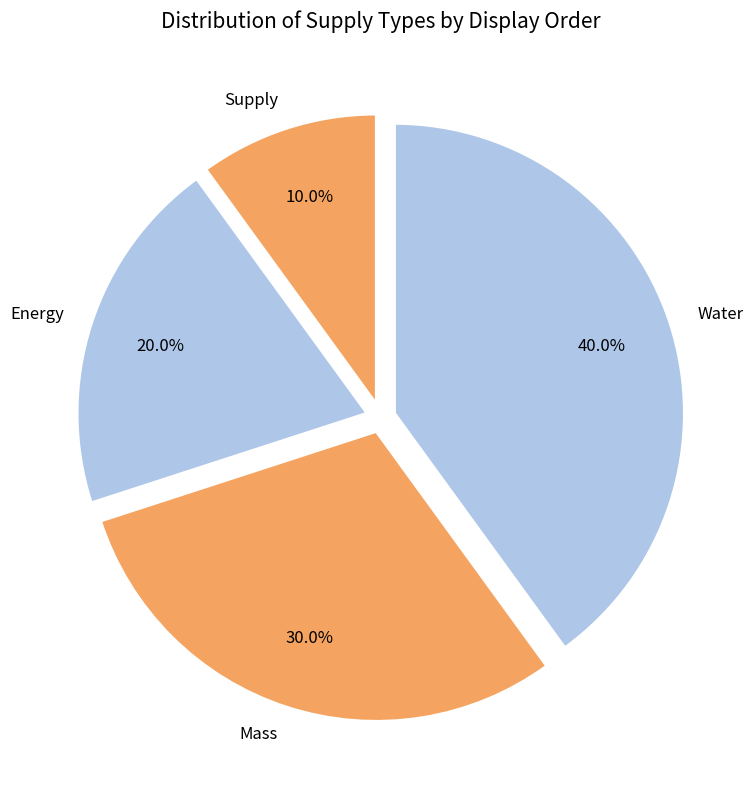

What portion of the pie excludes Energy?

80.0%